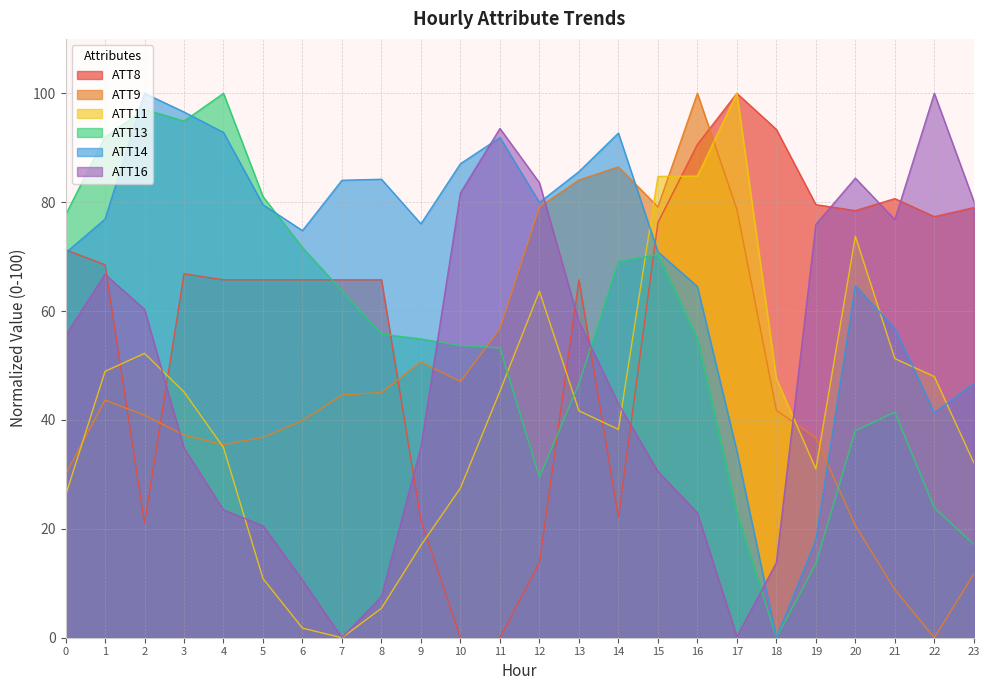

What is the value of the ATT13 point at the 7th from the left?

71.7